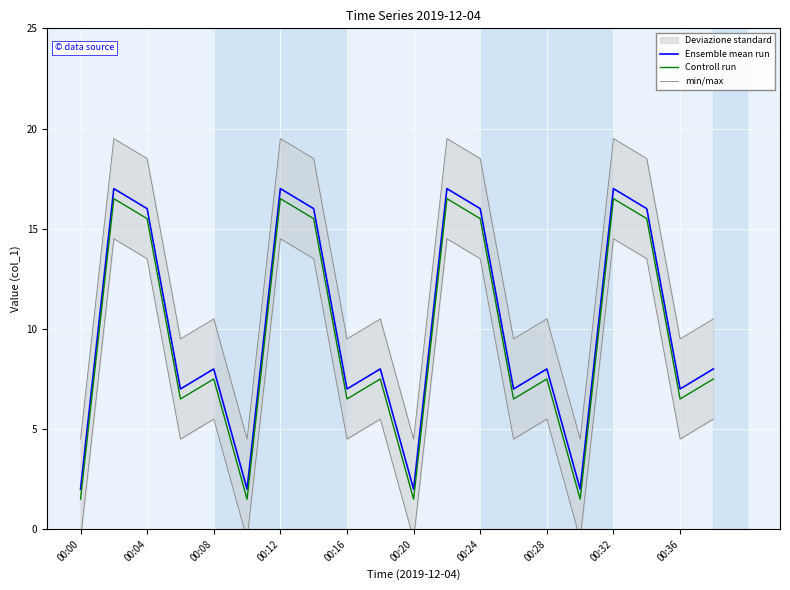

At which label does Controll run reach its minimum?

00:00